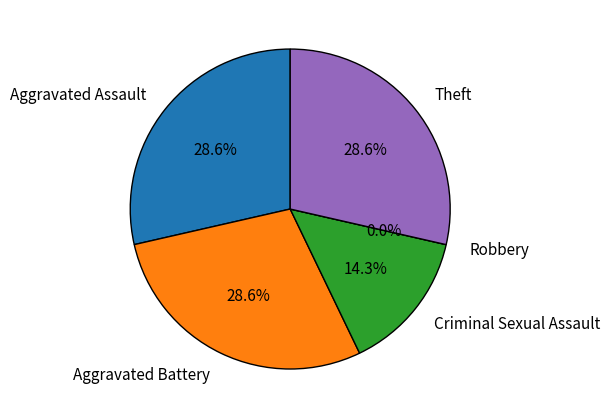

Is it true that Aggravated Assault is 20% of the pie?

False